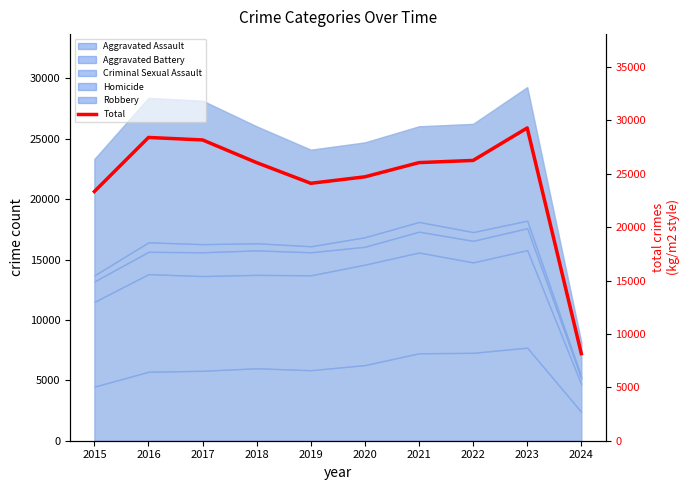

Where is the first local minimum?

2019